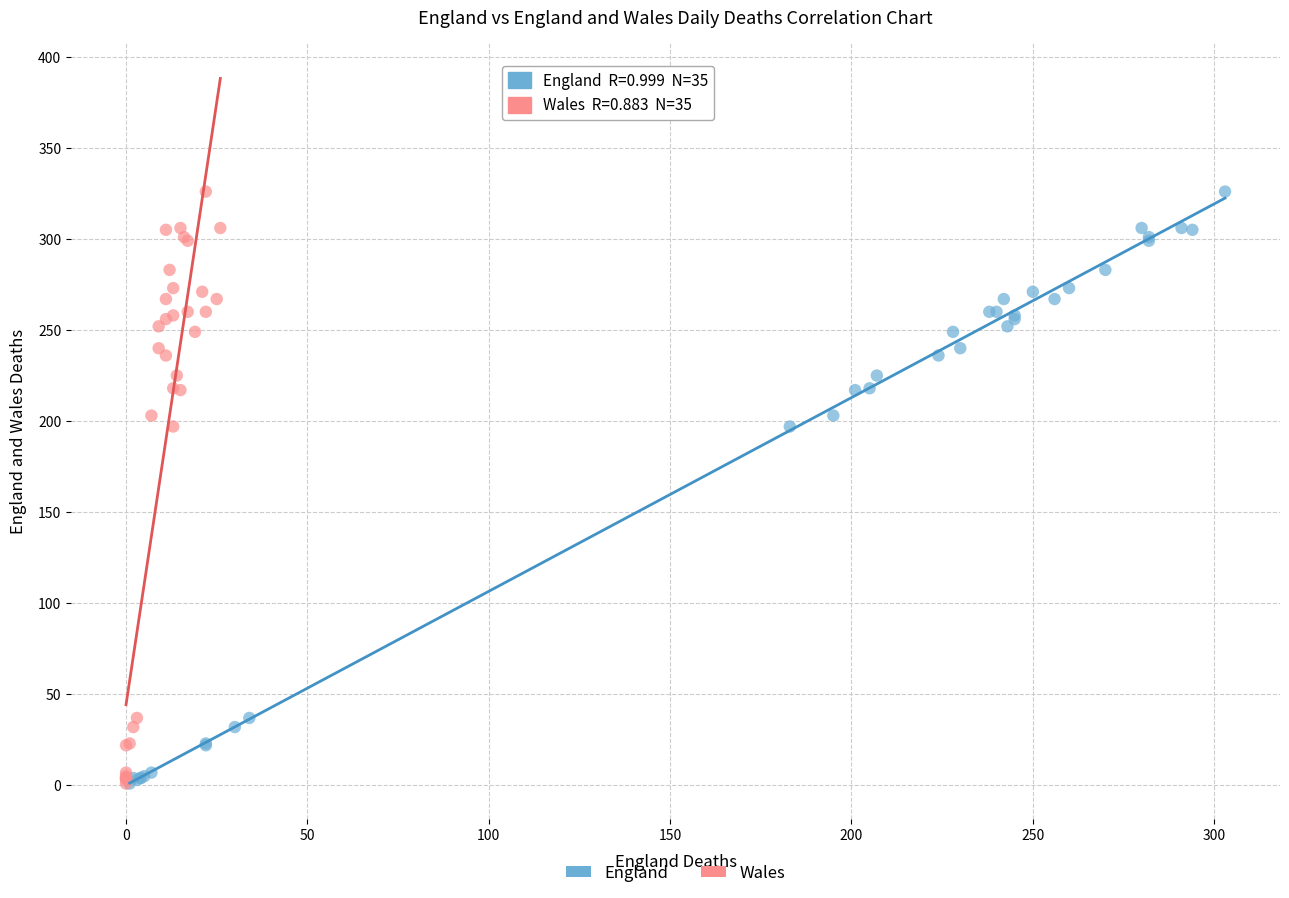

What are all the series names shown in the legend?

England, Wales